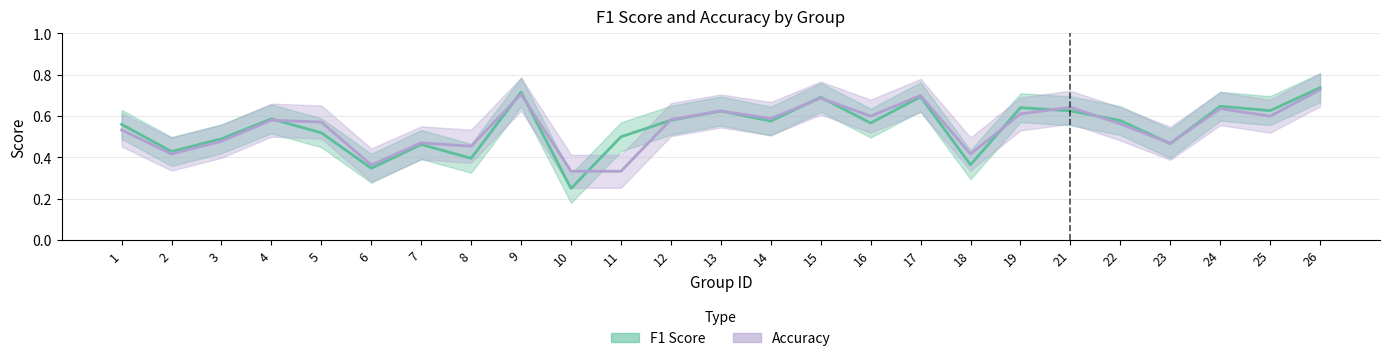

The accuracy series shows 0.7 at 7. True or false?

False